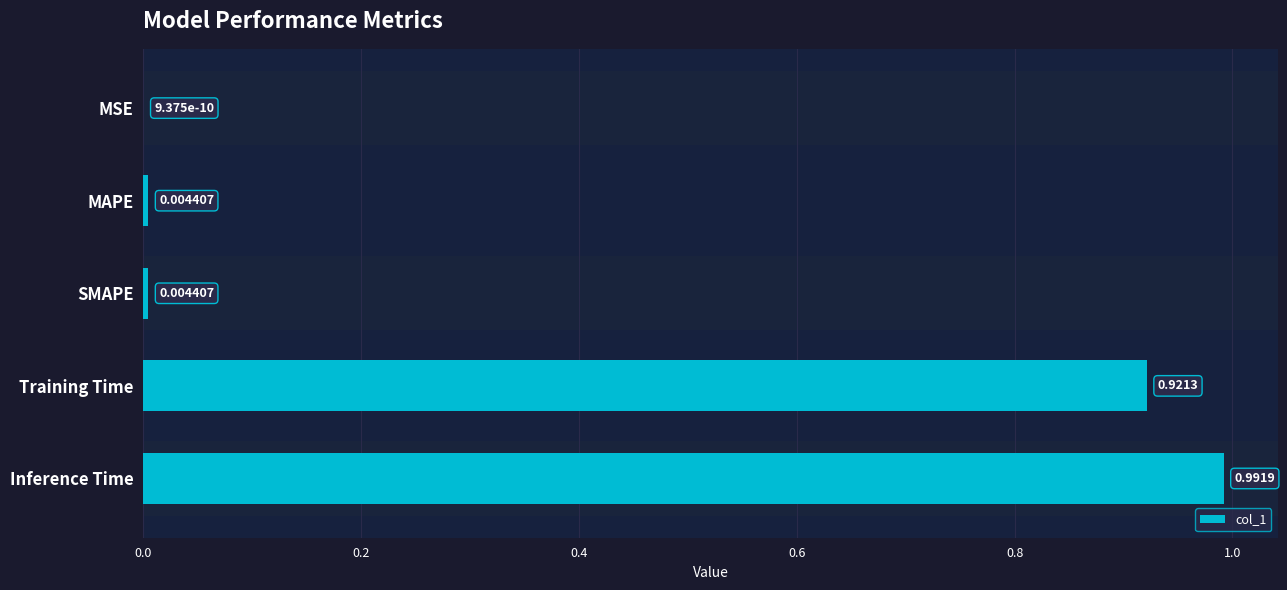

What is the change in value from MSE to Inference Time?

+1.0